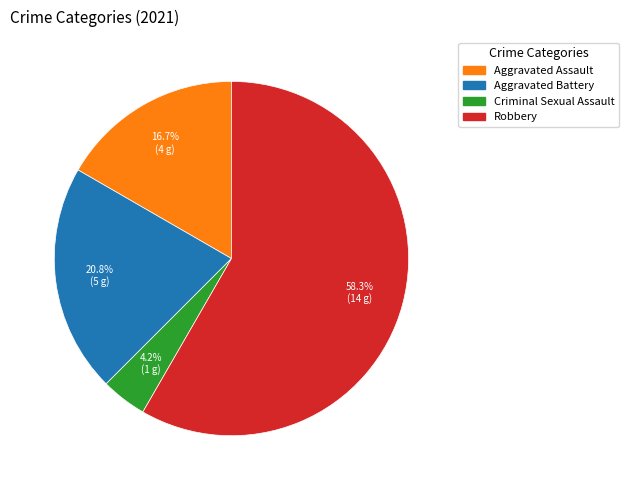

True or false: Aggravated Assault accounts for 4% of the total.

False